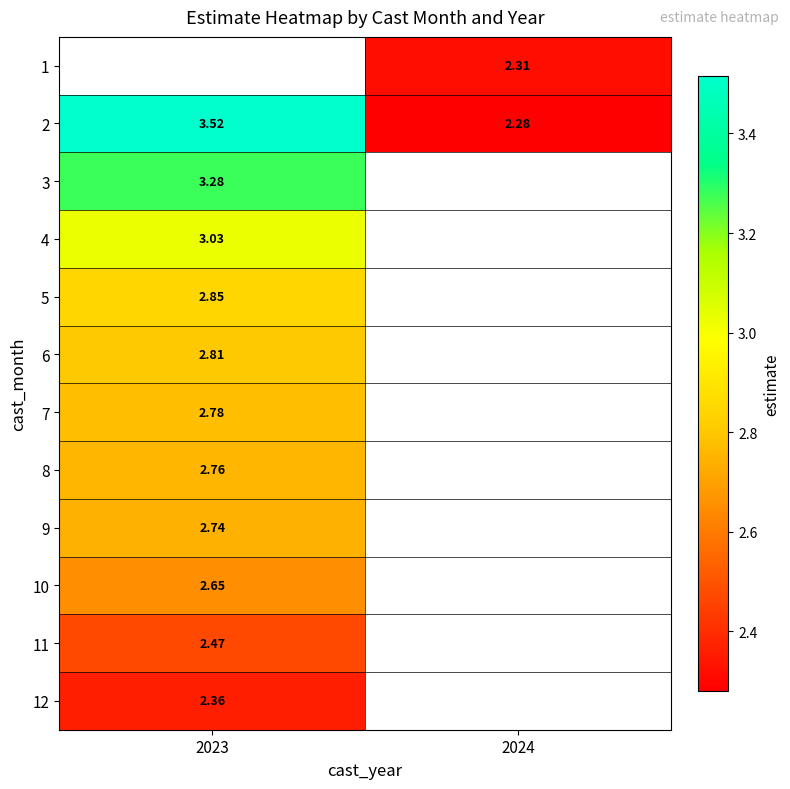

Is the value of 9 at 2023 greater than the value of 1 at 2023?

No